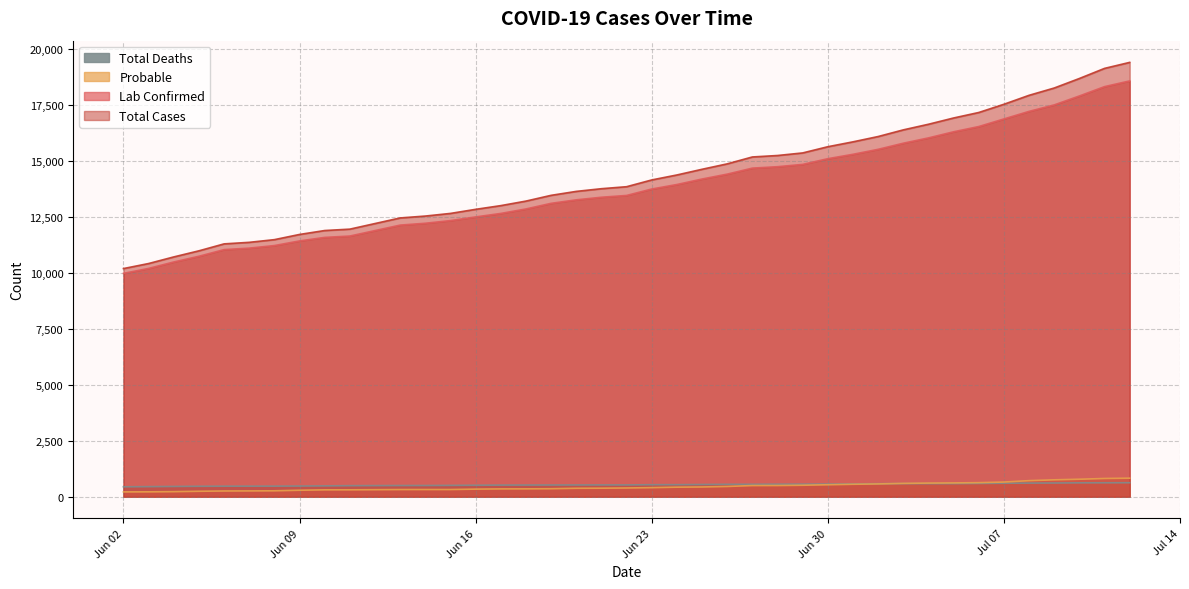

What is the approximate value of Total Cases at Jun 09, to the nearest 50?

11700